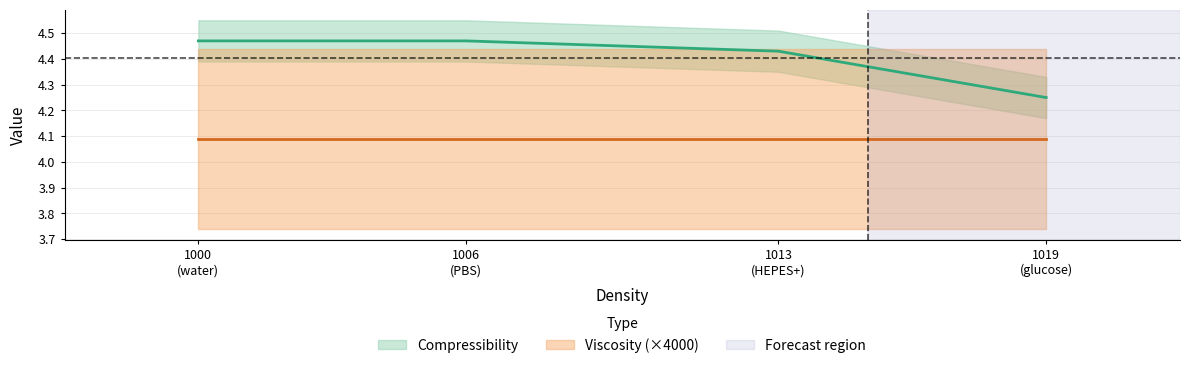

What value does the data have at 1013 (HEPES+)?

4.4